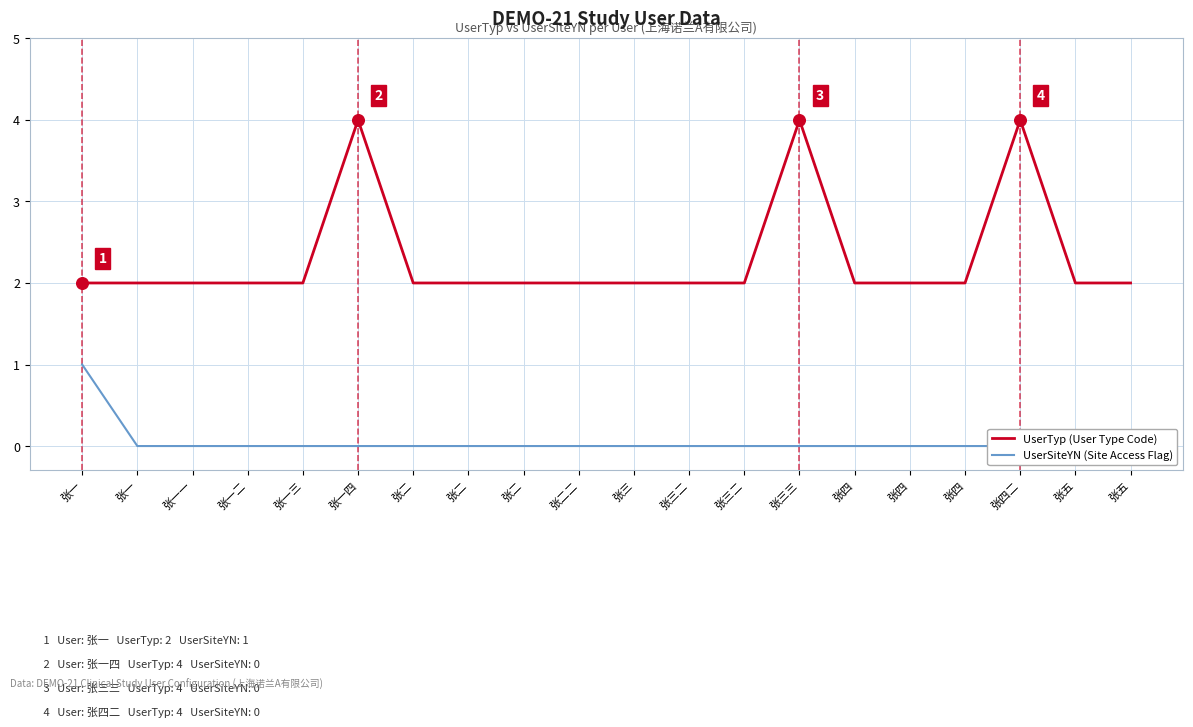

At how many categories does at least one series exceed 1?

20